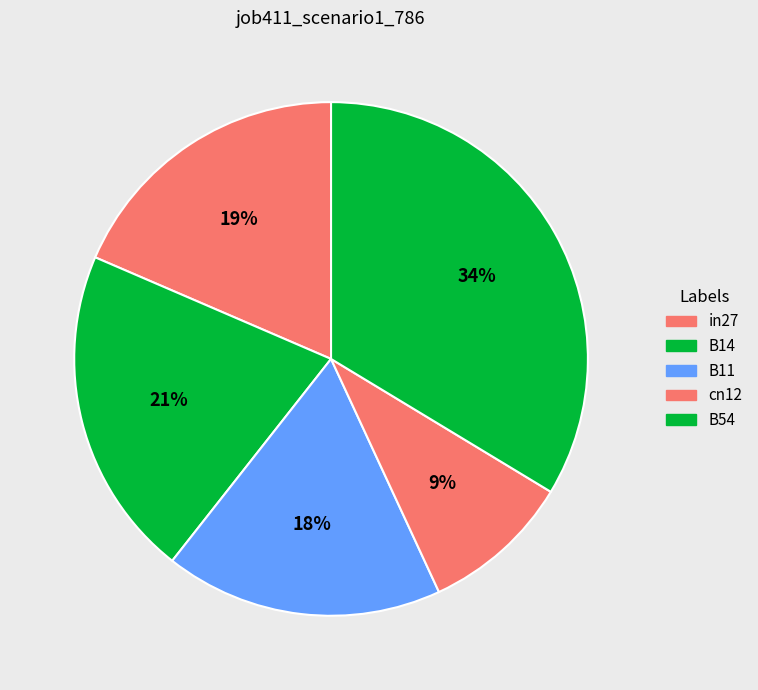

How many slices are in this pie chart?

5